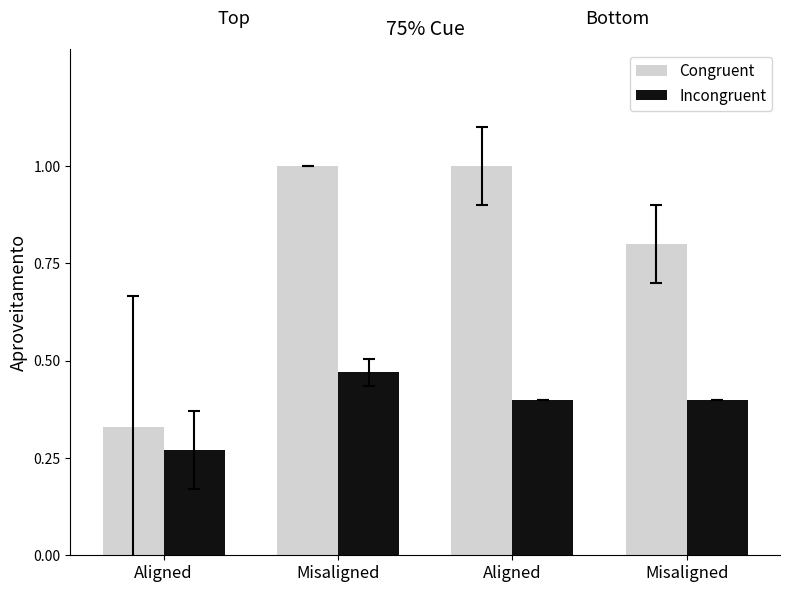

Are the bars horizontal?

No